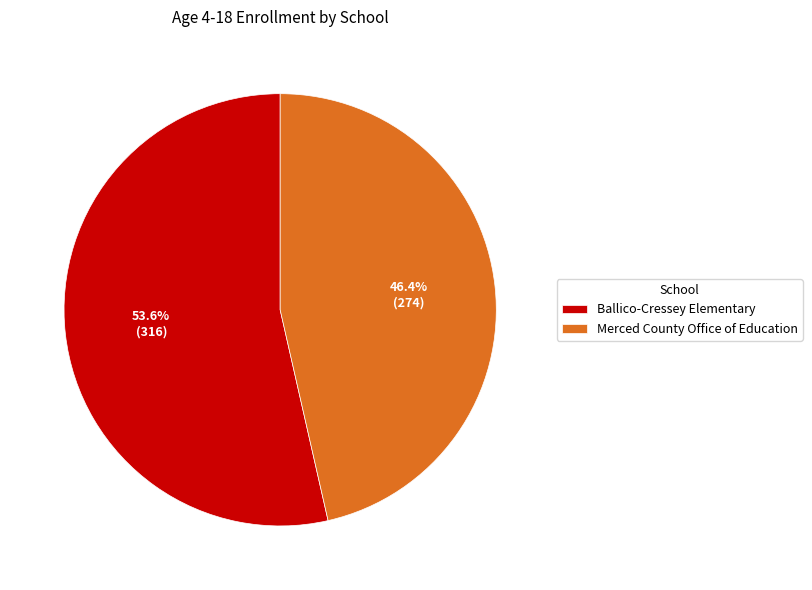

Which has a higher value, Ballico-Cressey Elementary or Merced County Office of Education?

Ballico-Cressey Elementary